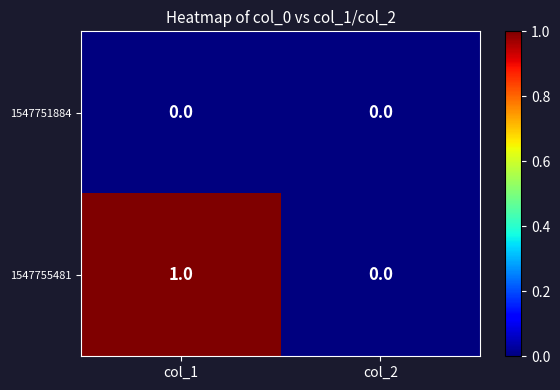

List the series in order of their overall mean, lowest first.

1547751884, 1547755481